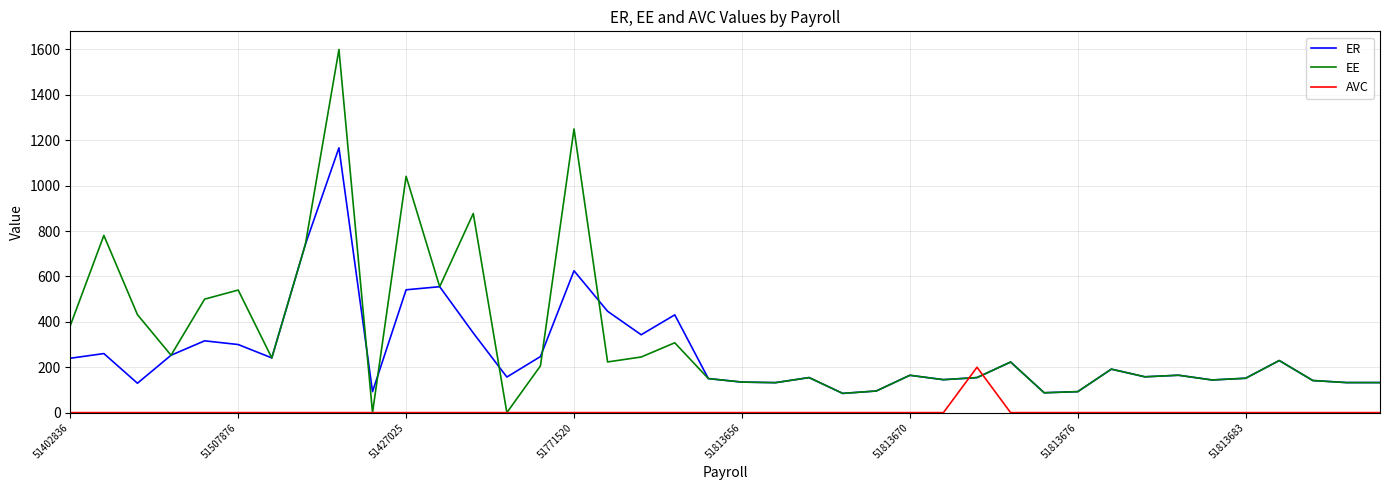

True or false: ER has more than 2 interior local peaks.

True